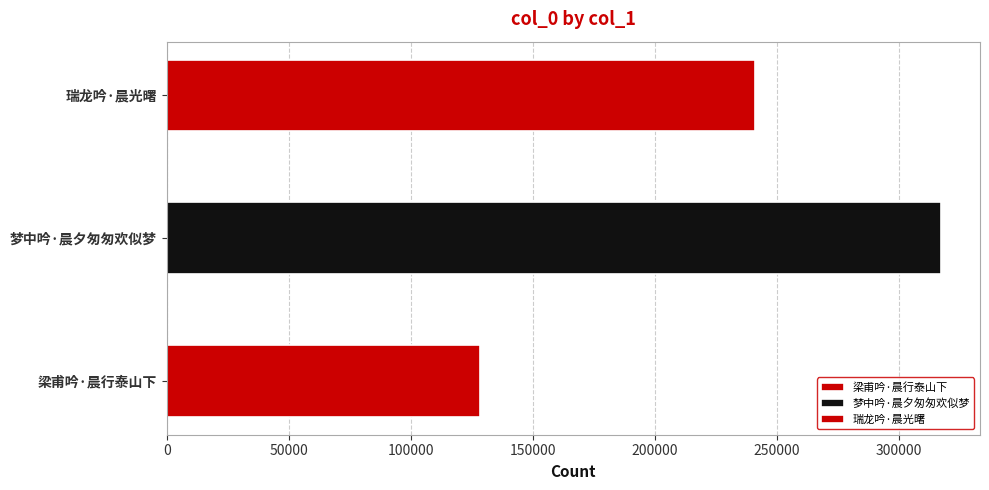

Where is the data nearest to the value 222926?

瑞龙吟·晨光曙